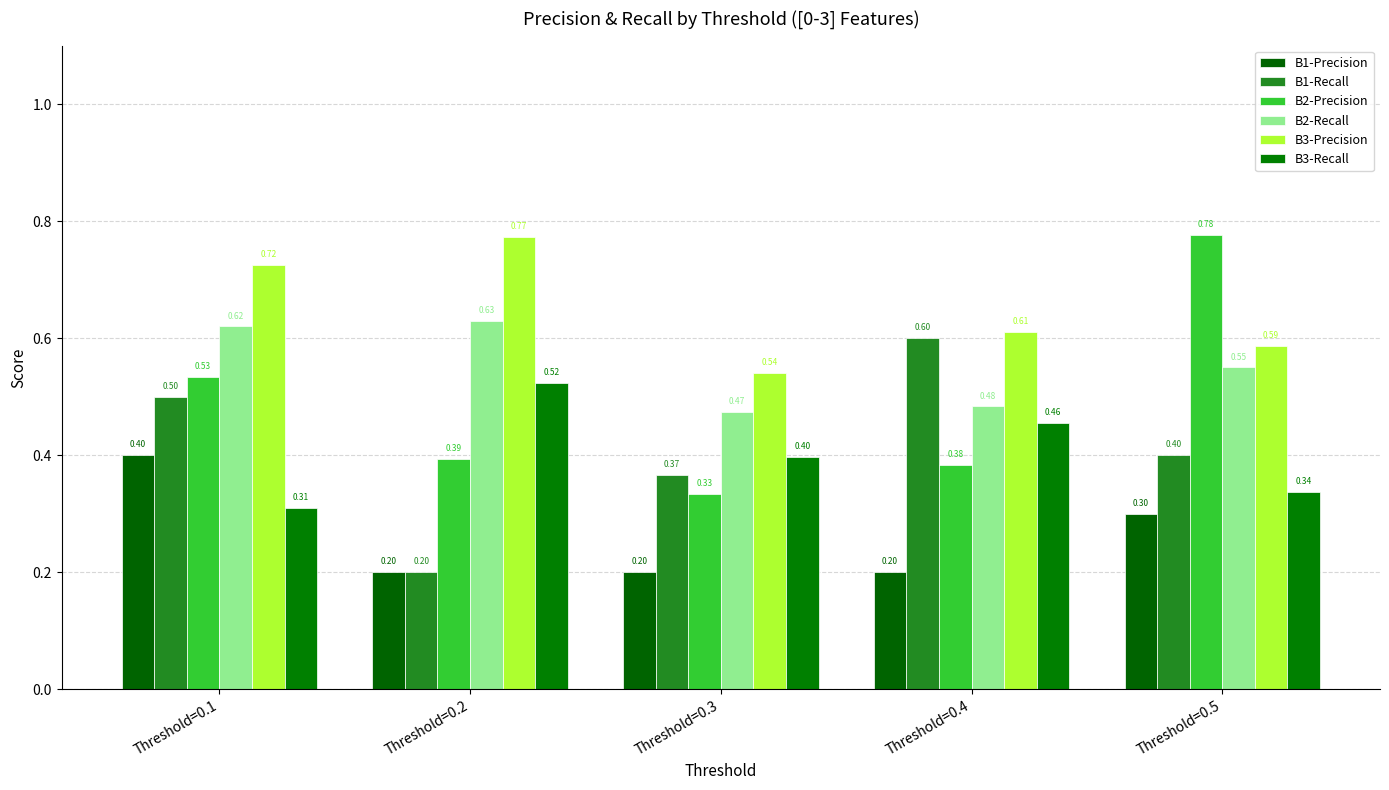

The value of B1-Recall at Threshold=0.4 is 0.3. True or false?

False